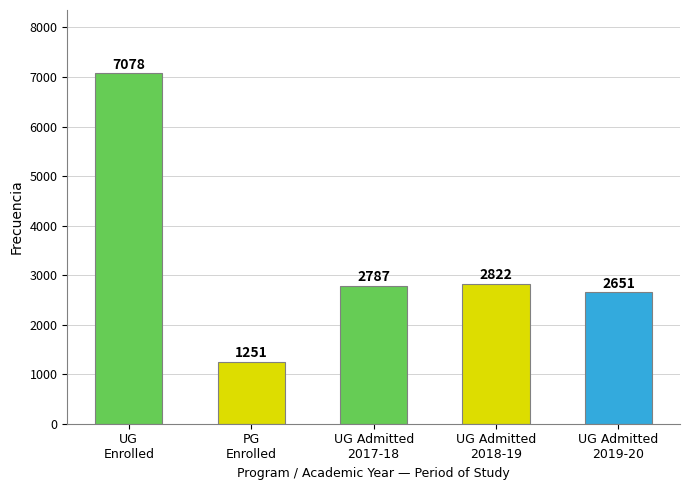

Is it true that the value at UG
Enrolled is 3594?

False